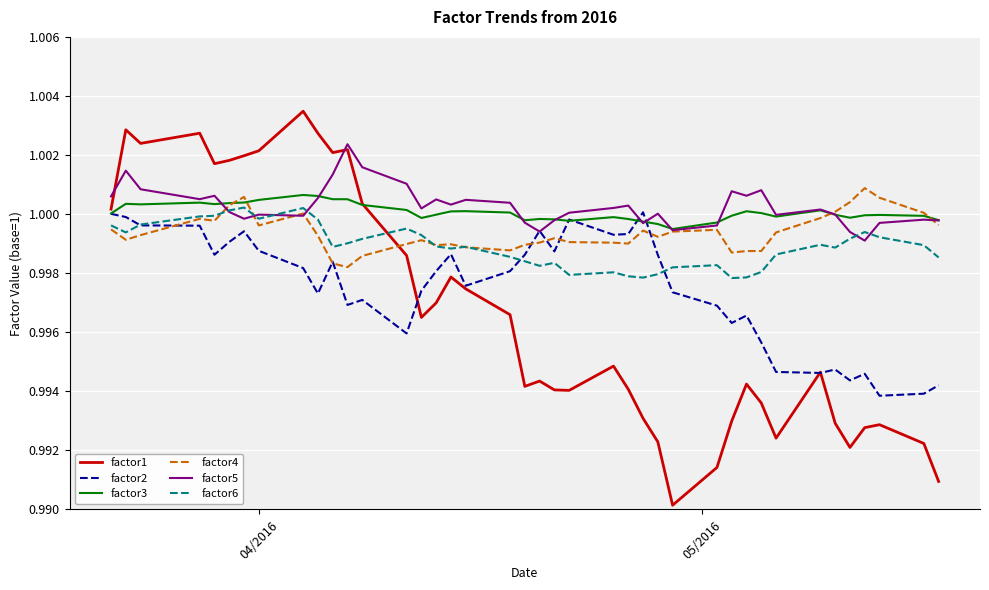

True or false: factor6 and factor1 cross at least once.

True